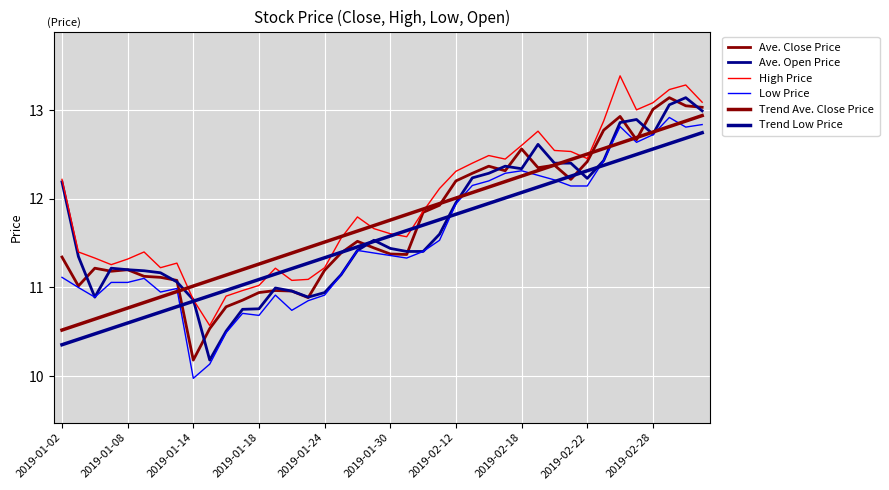

Which category has the highest value across all series?

34